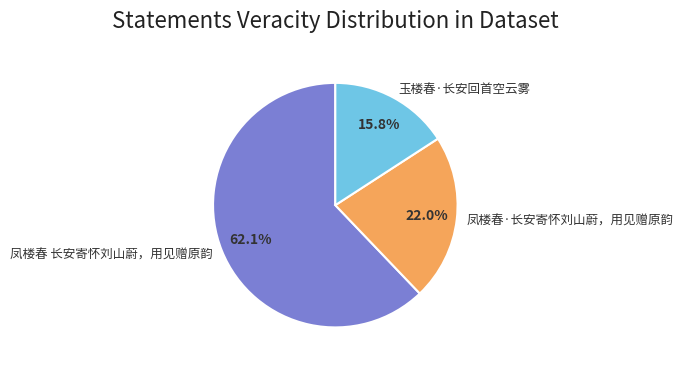

What percentage is the 凤楼春 长安寄怀刘山蔚，用见赠原韵 slice, to the nearest percent?

62%